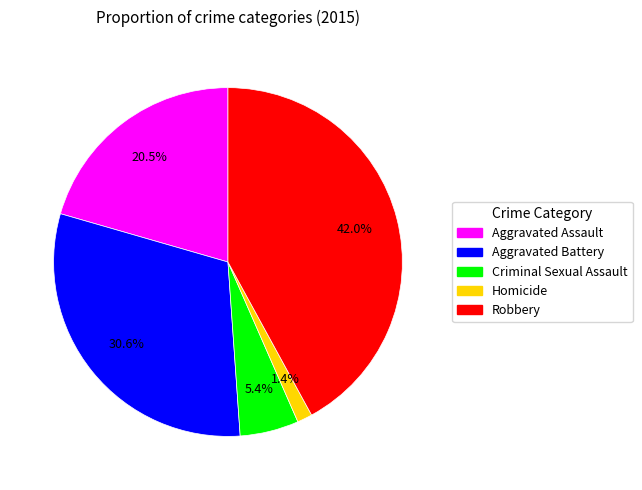

What percentage is the Robbery slice, to the nearest percent?

42%